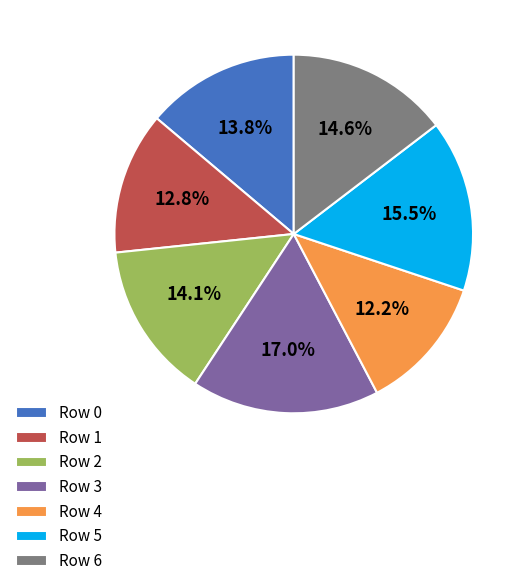

Do Row 6 and Row 3 together represent more than half of the pie?

No